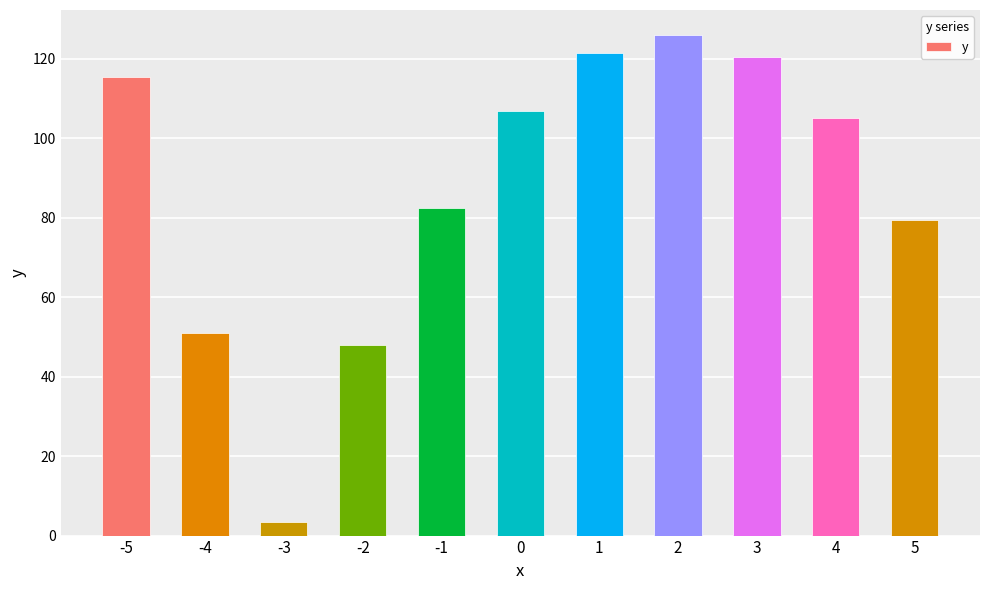

What value does the data have at -3?

3.5